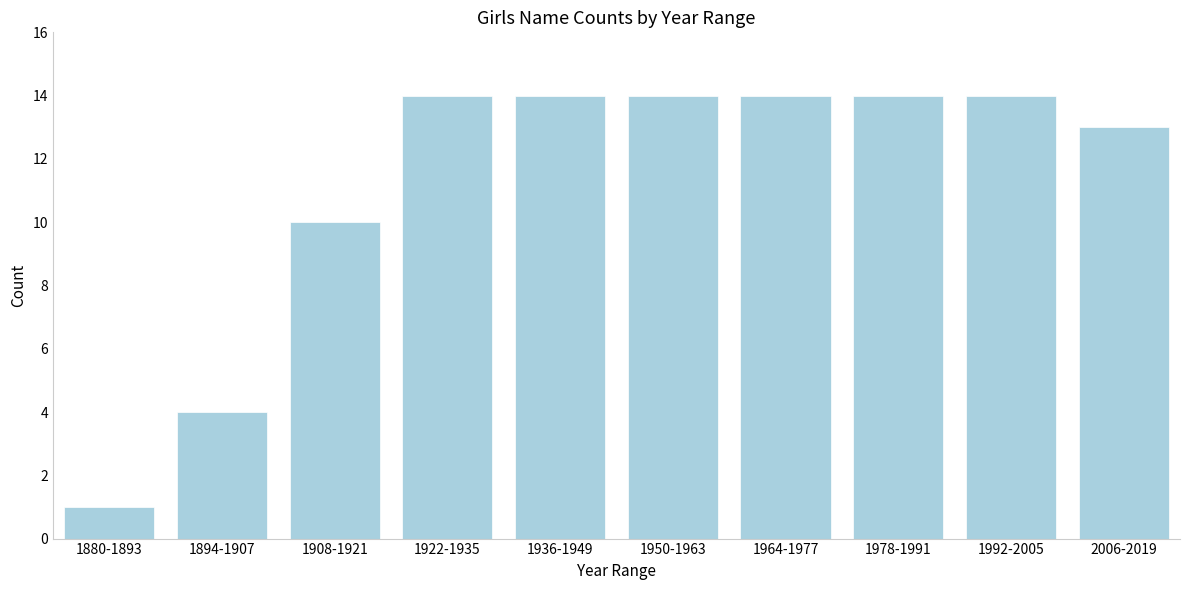

Reading left to right, list all the values displayed in this chart.

1880-1893=1	1894-1907=4	1908-1921=10	1922-1935=14	1936-1949=14	1950-1963=14	1964-1977=14	1978-1991=14	1992-2005=14	2006-2019=13